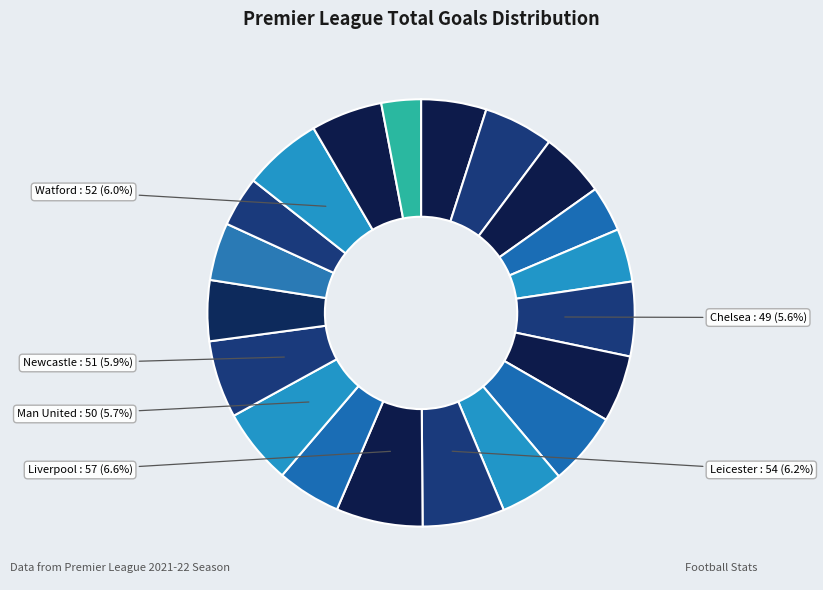

How many segments does this pie chart have?

20